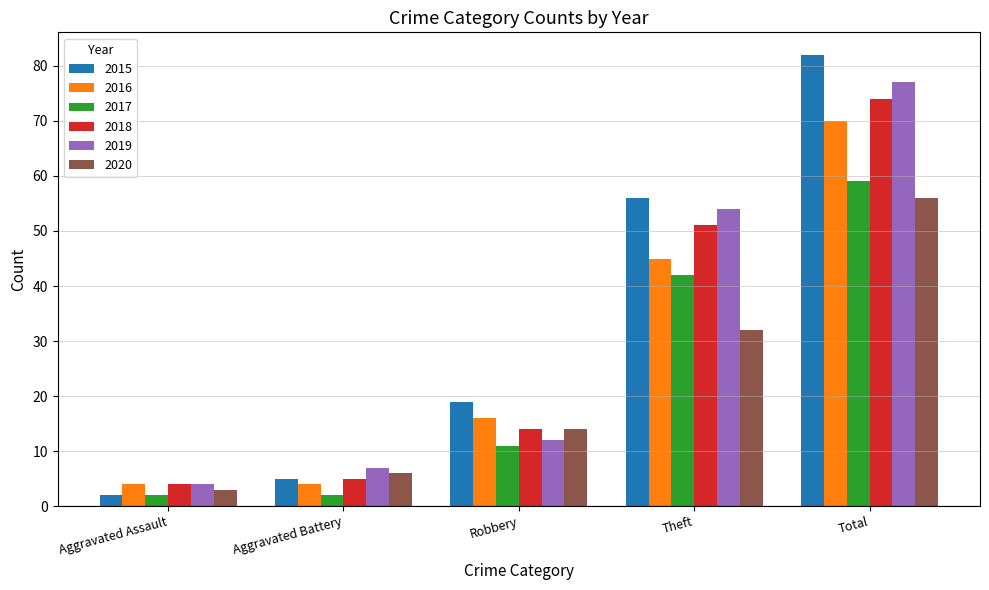

How many groups of bars are there?

5